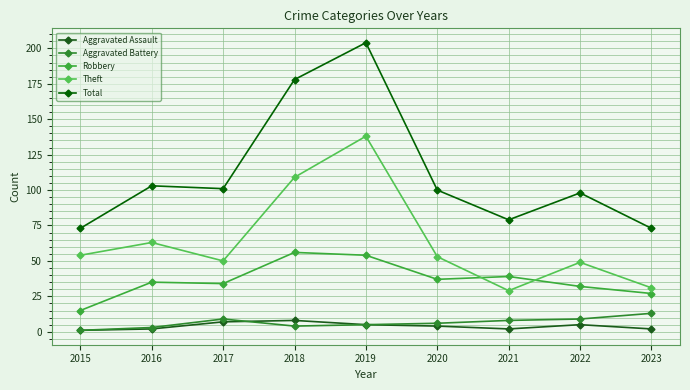

What is the spread (max minus min) of values at 2022?

93